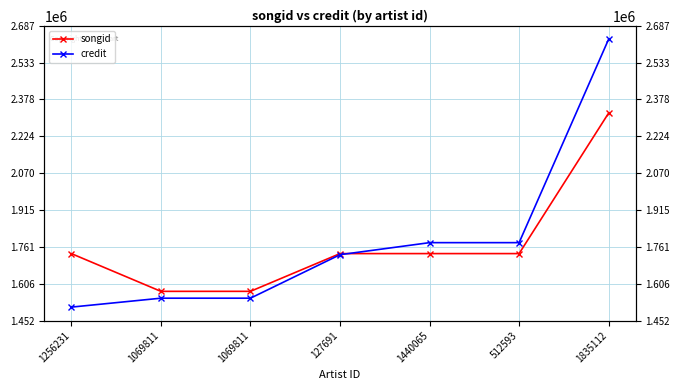

Reading left to right, list all the values displayed in this chart.

songid: 1256231=1732351	1069811=1574126	1069811=1574168	127691=1732348	1440065=1732346	512593=1732347	1835112=2321402
credit: 1256231=1508061	1069811=1545460	1069811=1545460	127691=1727737	1440065=1778213	512593=1778215	1835112=2631100